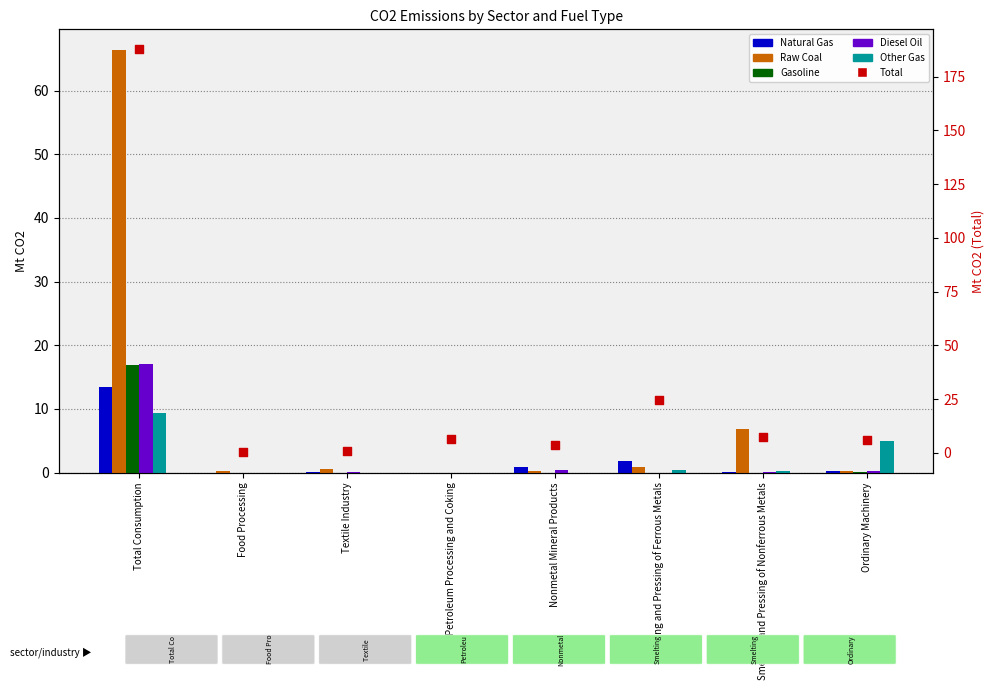

What is the total value across all series at Smelting and Pressing of Ferrous Metals?

27.4